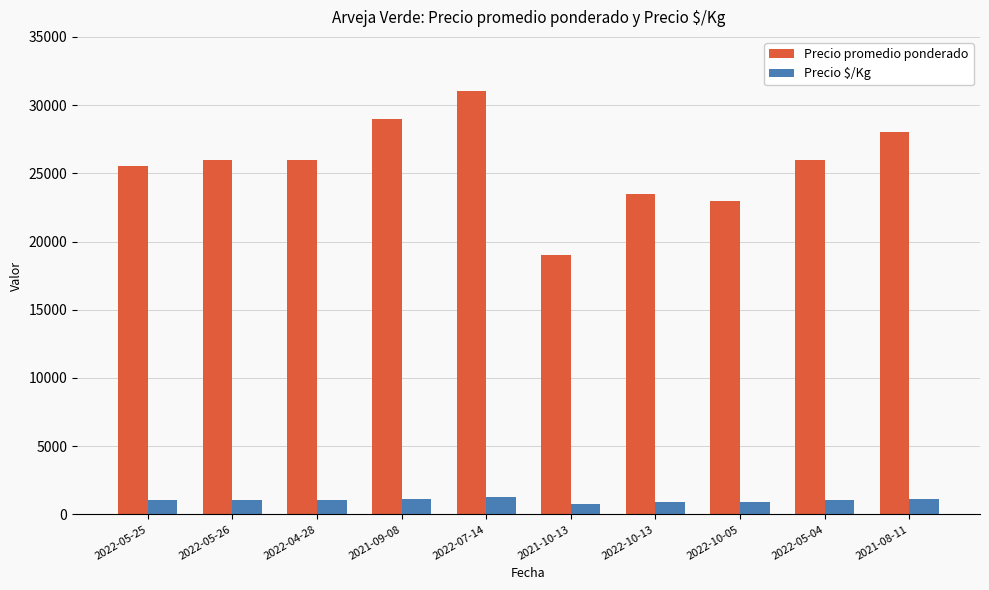

What is the value of the Precio $/Kg bar at the 4th from the left?

1160